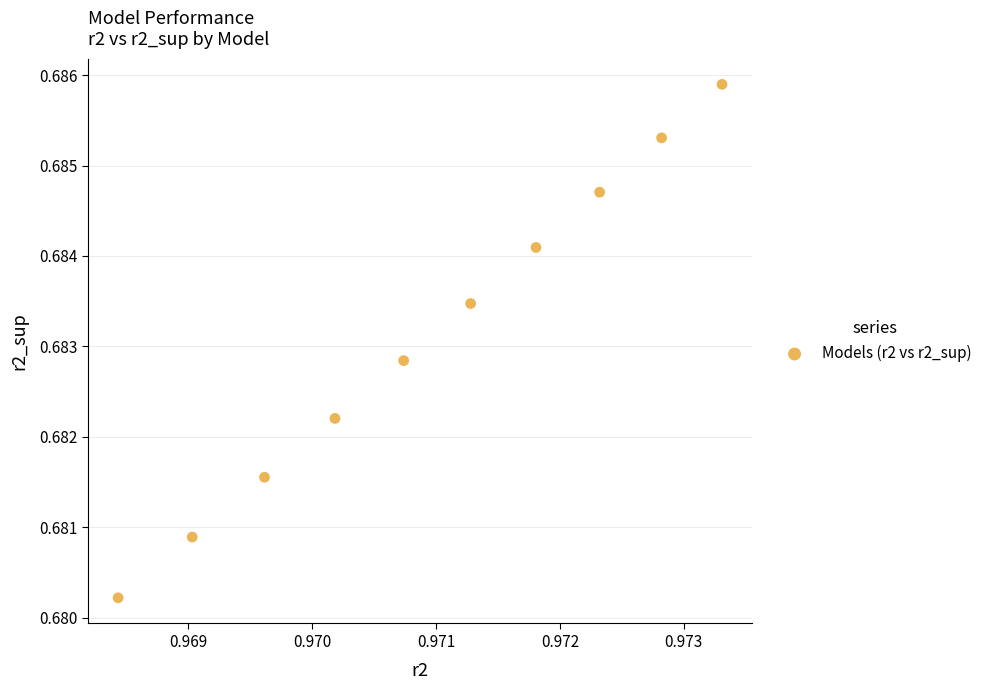

What is the average X value?

1.0